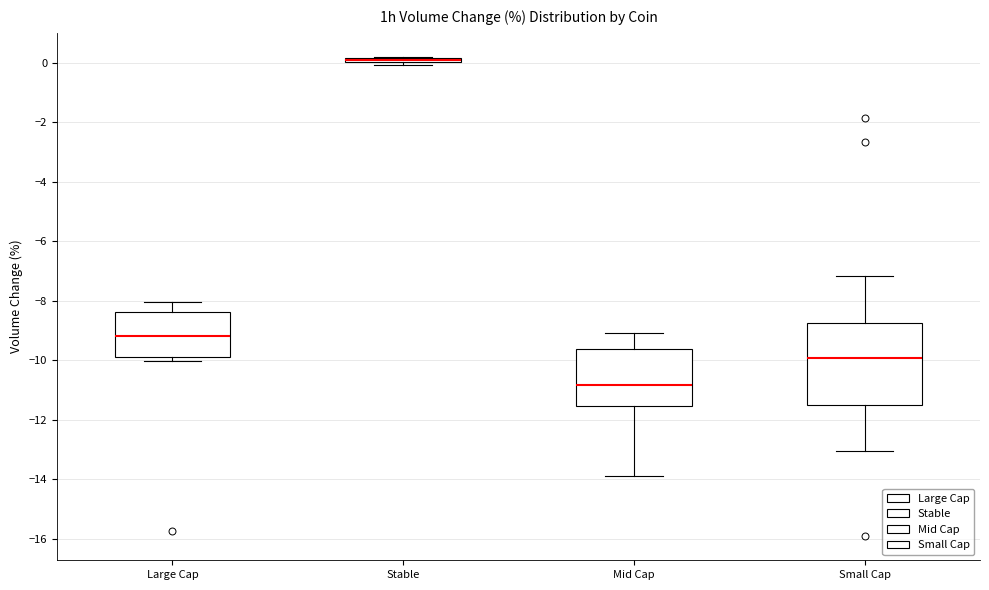

Comparing the boxes themselves (not the whiskers), which one is the tallest?

Small Cap